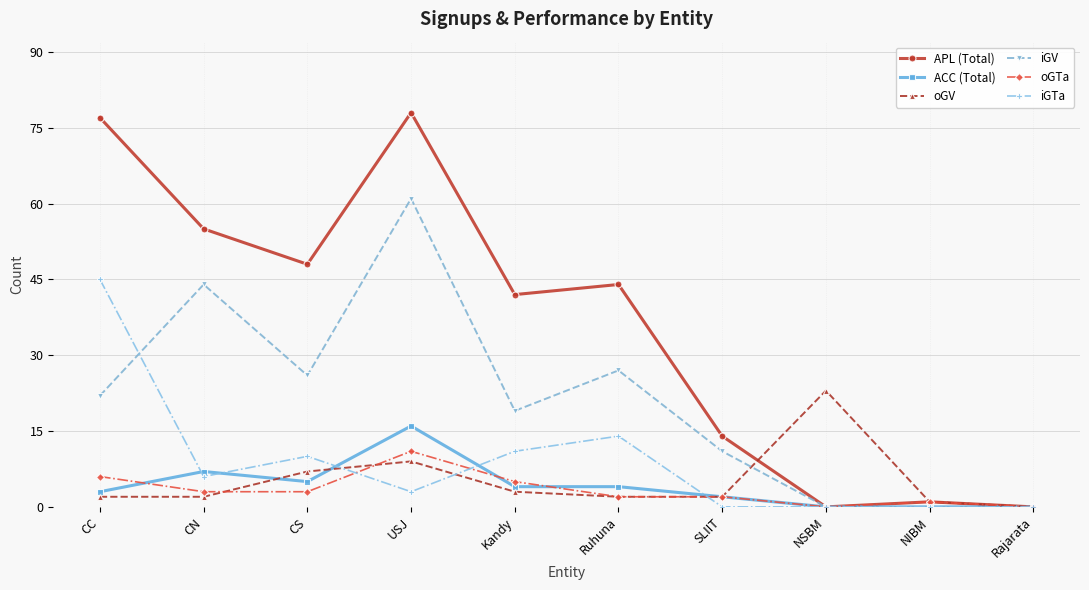

Reading right to left, transcribe all the data shown in this chart.

APL (Total): Rajarata=0	NIBM=1	NSBM=0	SLIIT=14	Ruhuna=44	Kandy=42	USJ=78	CS=48	CN=55	CC=77
ACC (Total): Rajarata=0	NIBM=0	NSBM=0	SLIIT=2	Ruhuna=4	Kandy=4	USJ=16	CS=5	CN=7	CC=3
oGV: Rajarata=0	NIBM=1	NSBM=23	SLIIT=2	Ruhuna=2	Kandy=3	USJ=9	CS=7	CN=2	CC=2
iGV: Rajarata=0	NIBM=0	NSBM=0	SLIIT=11	Ruhuna=27	Kandy=19	USJ=61	CS=26	CN=44	CC=22
oGTa: Rajarata=0	NIBM=1	NSBM=0	SLIIT=2	Ruhuna=2	Kandy=5	USJ=11	CS=3	CN=3	CC=6
iGTa: Rajarata=0	NIBM=0	NSBM=0	SLIIT=0	Ruhuna=14	Kandy=11	USJ=3	CS=10	CN=6	CC=45